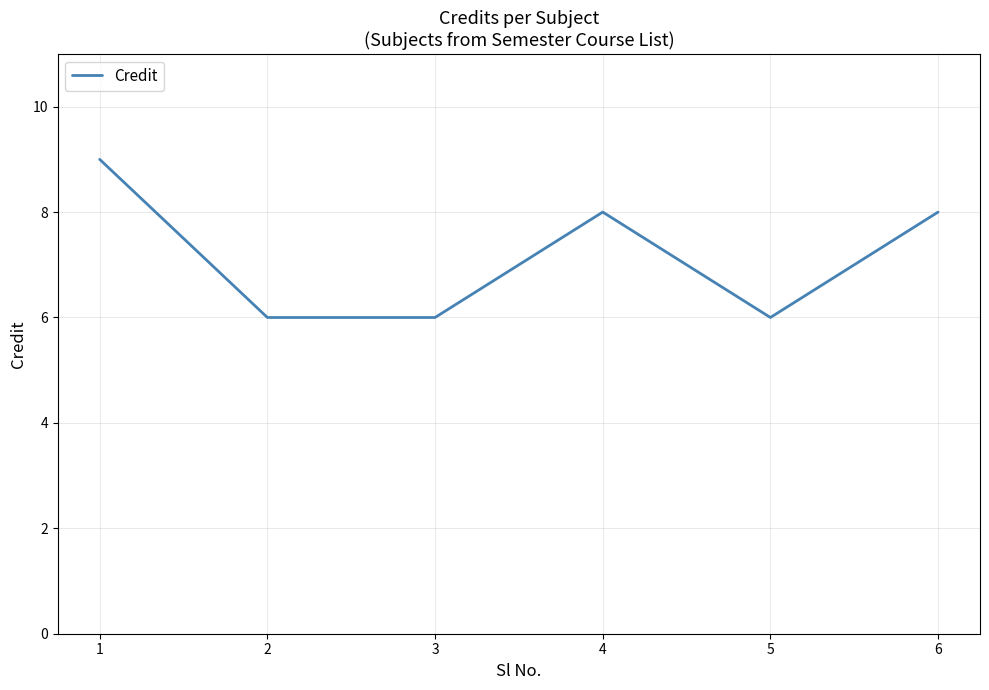

What is the change in value from 2 to 4?

+2